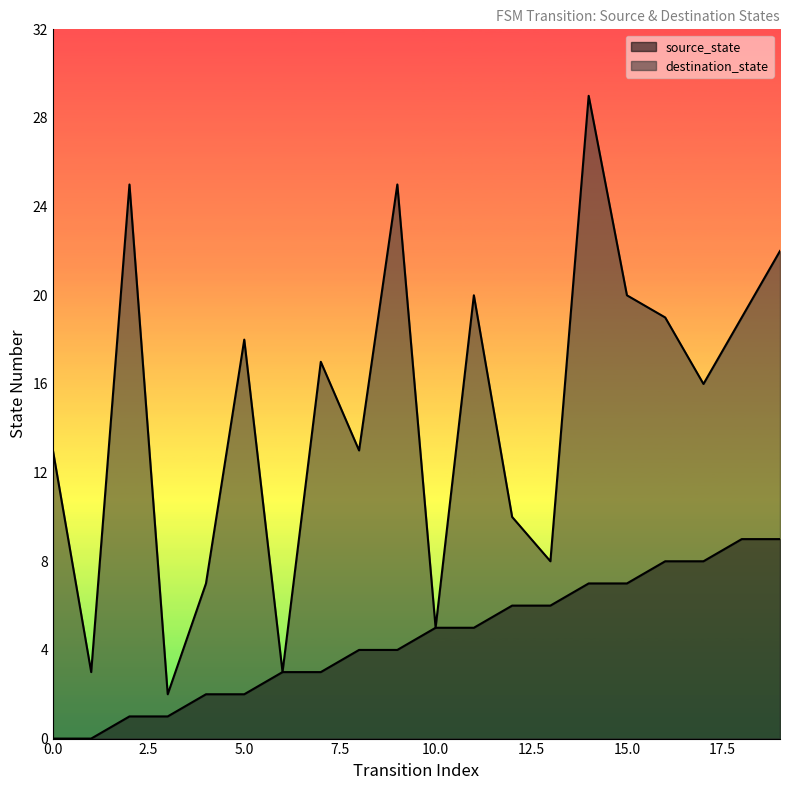

What is the value of the destination_state point at the 6th from the left?

18